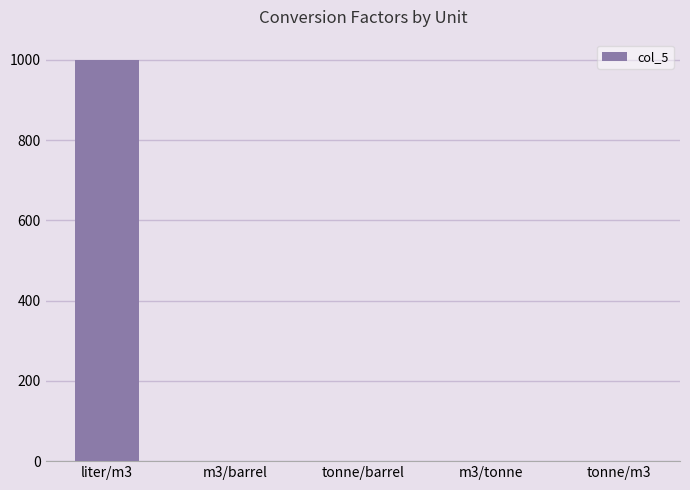

Which label corresponds to the largest value in the chart?

liter/m3